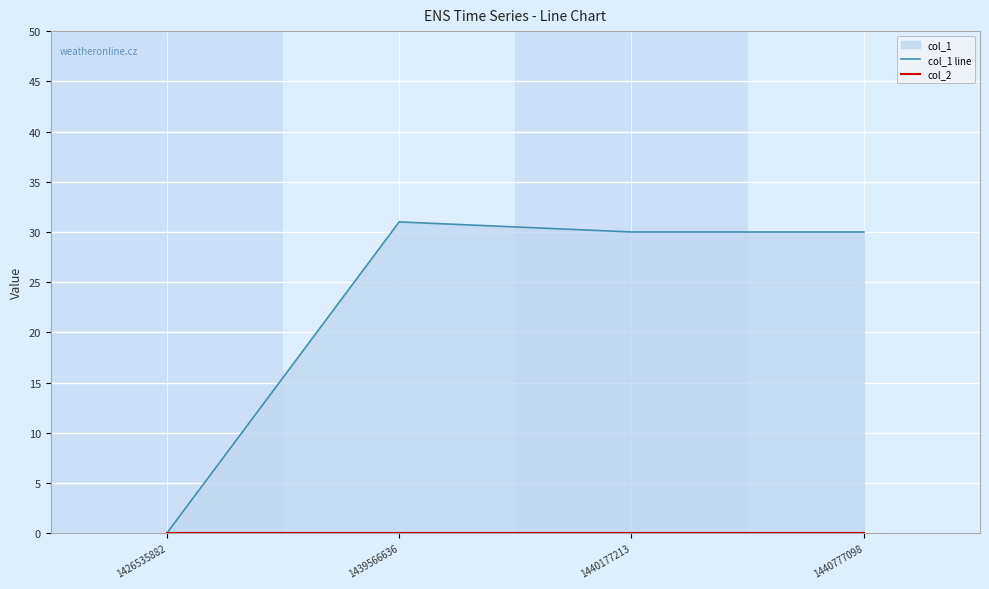

Rank the series at 1439566636 from highest to lowest value.

col_1 line, col_2